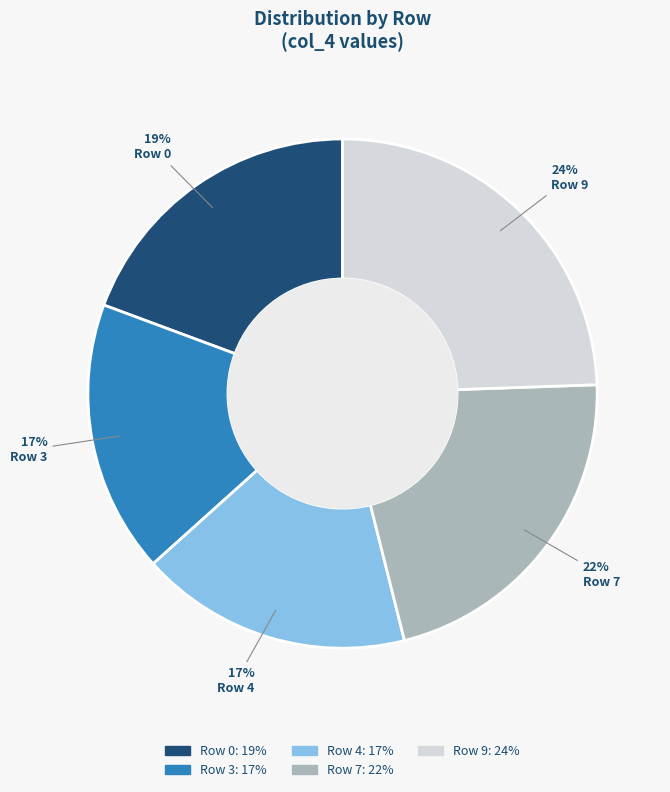

Do Row 7 and Row 3 together represent more than half of the pie?

No